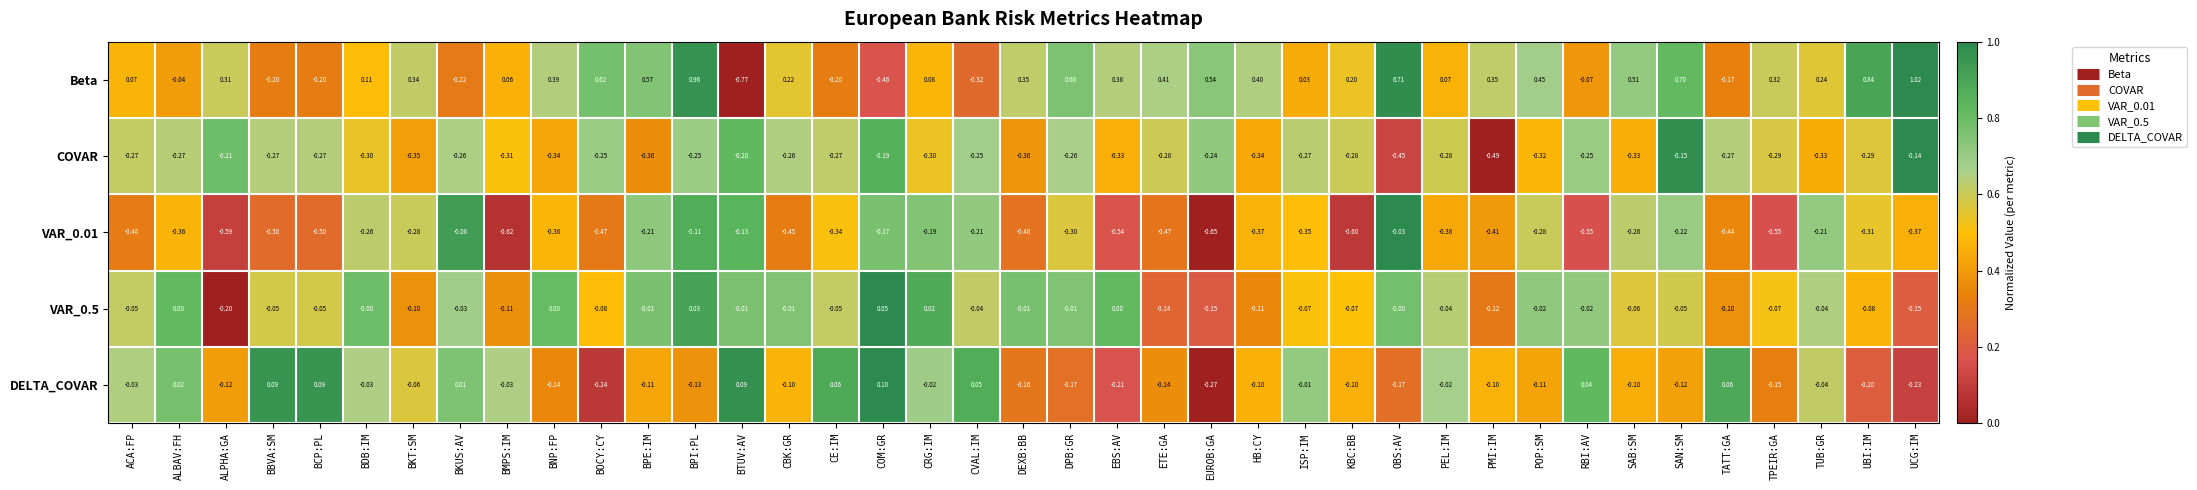

At how many categories does at least one series exceed 0?

39